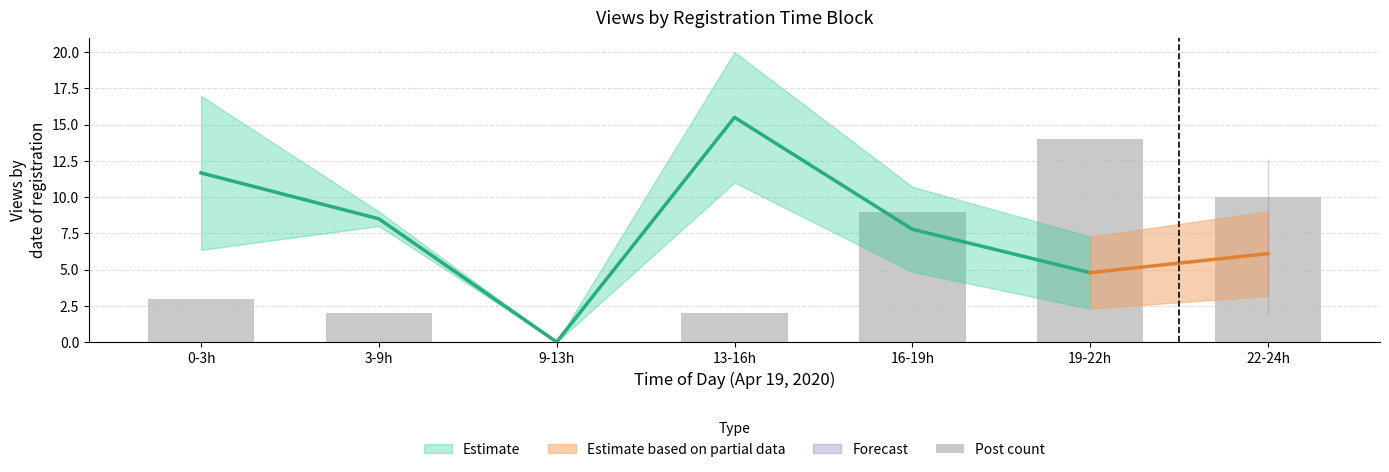

The value at 19-22h is 6. True or false?

False